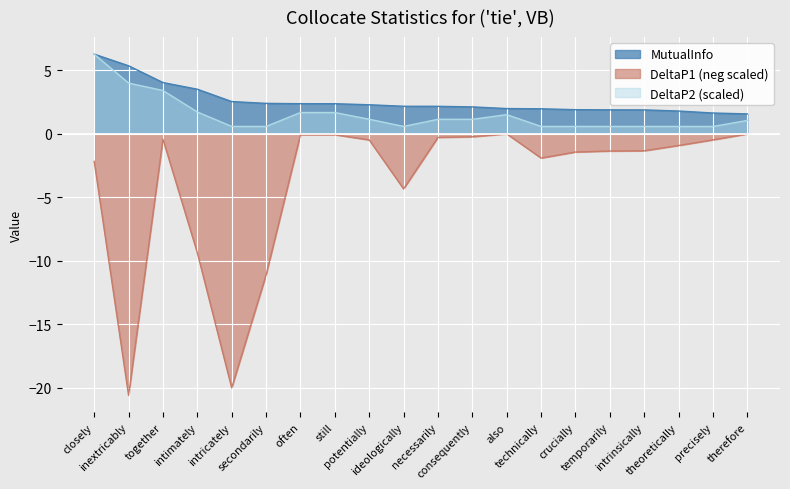

How many values in the MutualInfo series are below 2?

8